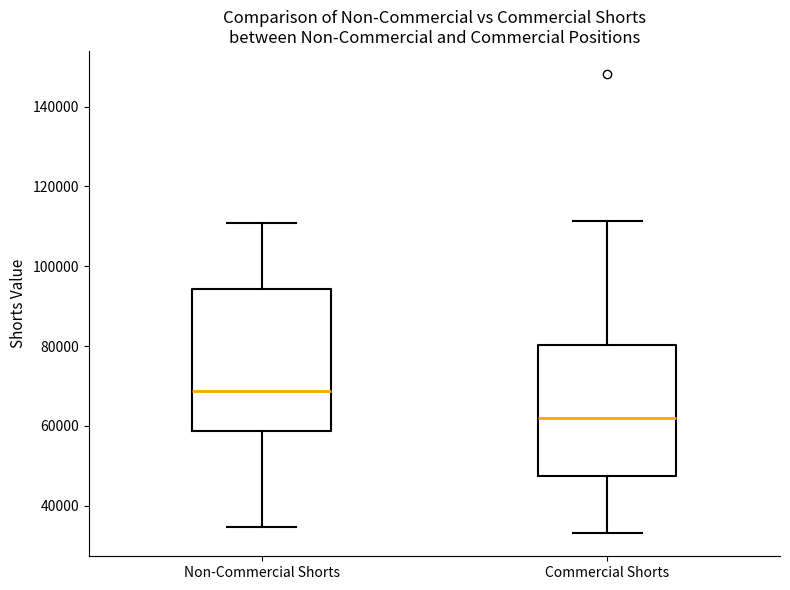

Comparing the boxes themselves (not the whiskers), which one is the tallest?

Non-Commercial Shorts